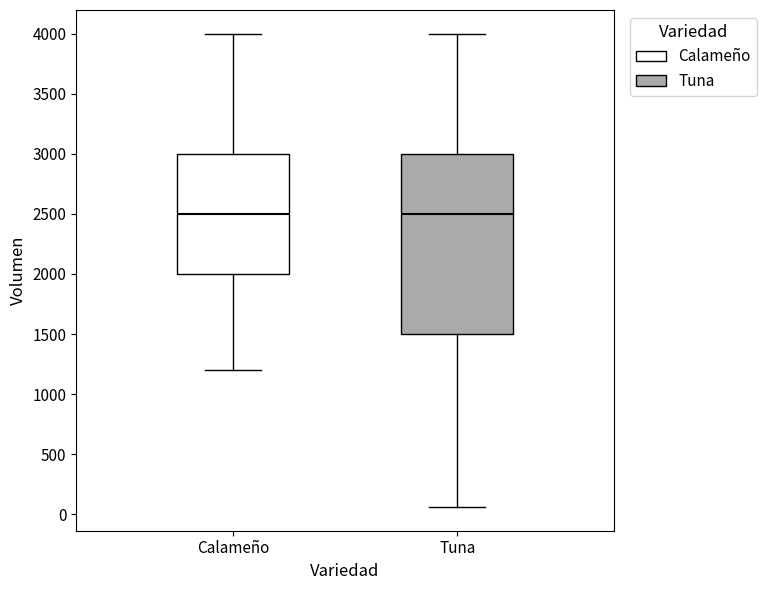

Reading left to right, read every box against the y-axis: the position of its median line, the range the box covers, and the ends of its whiskers. The values are not printed on the chart, so give them approximately, as read against the axis.

Calameño: median 2500, box 2000 to 3000, whiskers 1200 to 4000
Tuna: median 2500, box 1500 to 3000, whiskers 50 to 4000